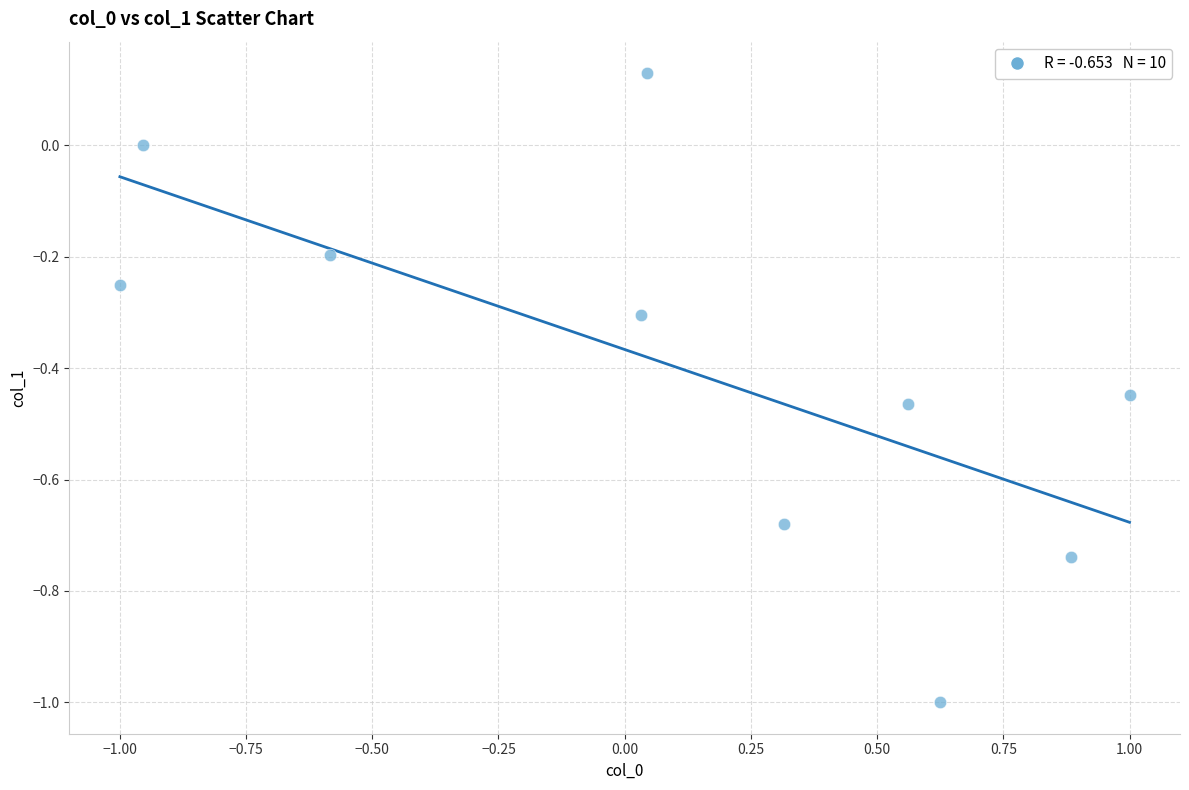

What is the range of Y values (max minus min)?

1.1